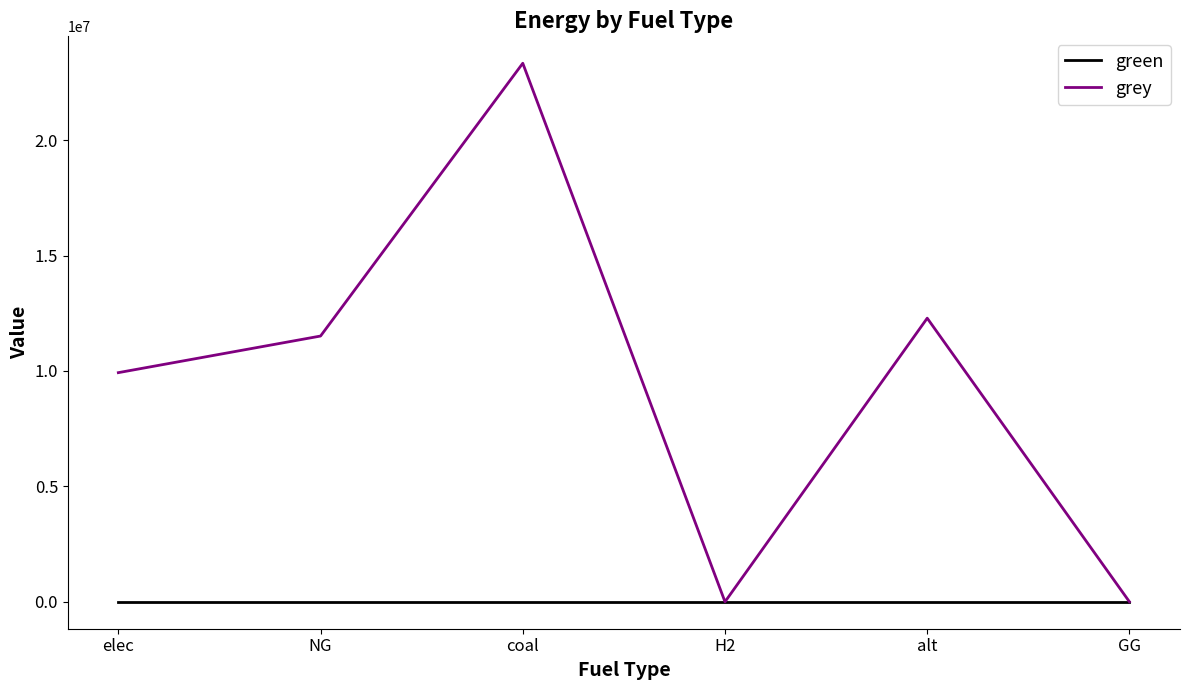

At which category is the sum across all series the highest?

coal